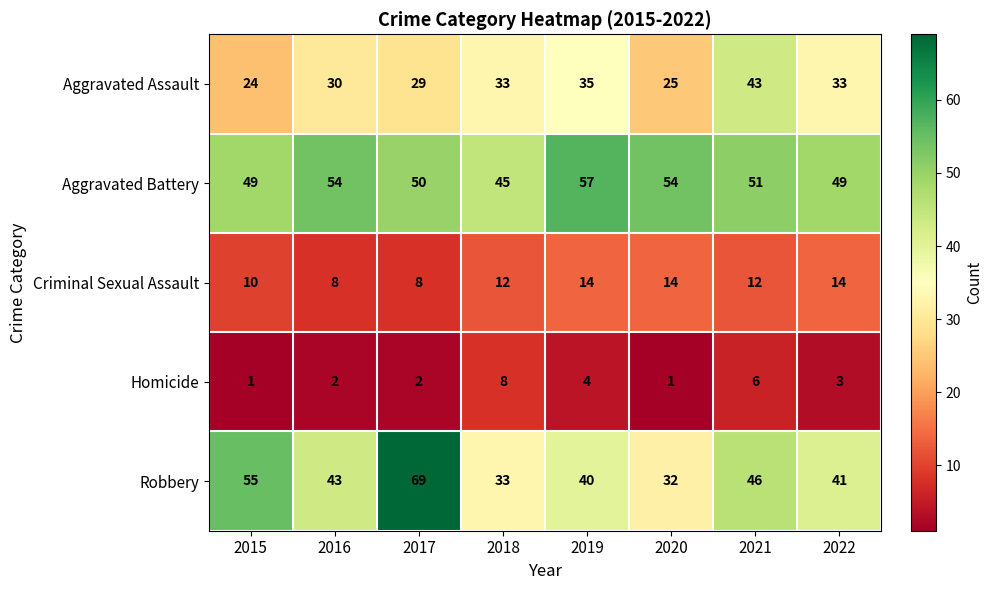

Which series has the largest range (max minus min)?

Robbery